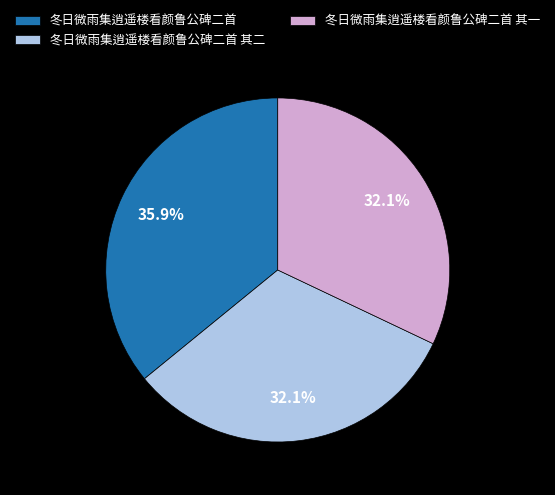

True or false: 冬日微雨集逍遥楼看颜鲁公碑二首 accounts for 49% of the total.

False